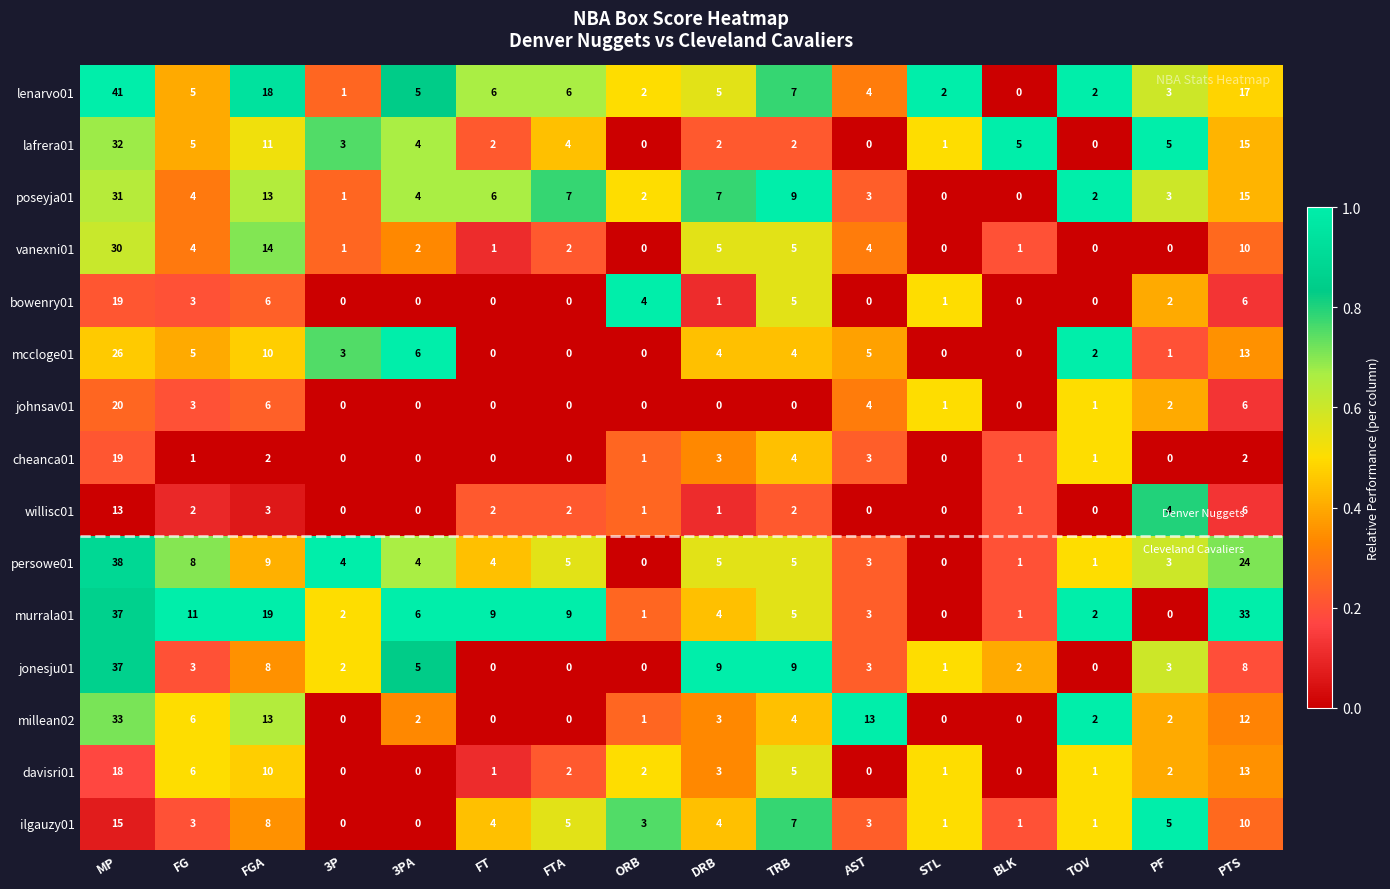

What is the greatest value displayed?

41